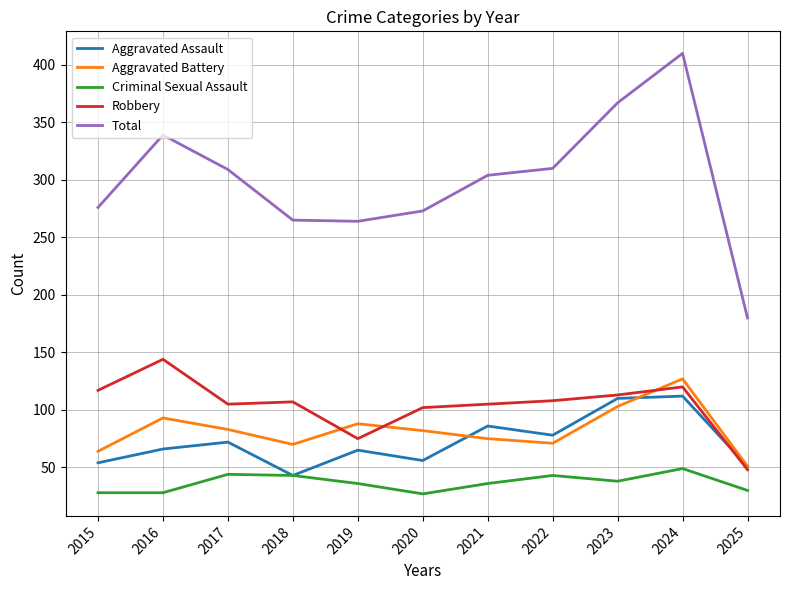

At how many categories does at least one series exceed 327?

3